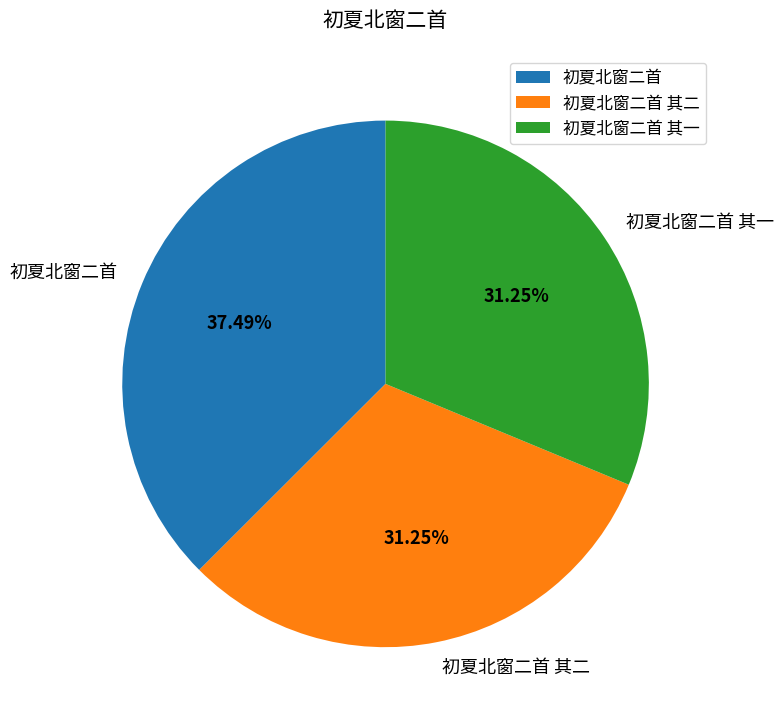

What percentage is the 初夏北窗二首 其一 slice, to the nearest percent?

31%